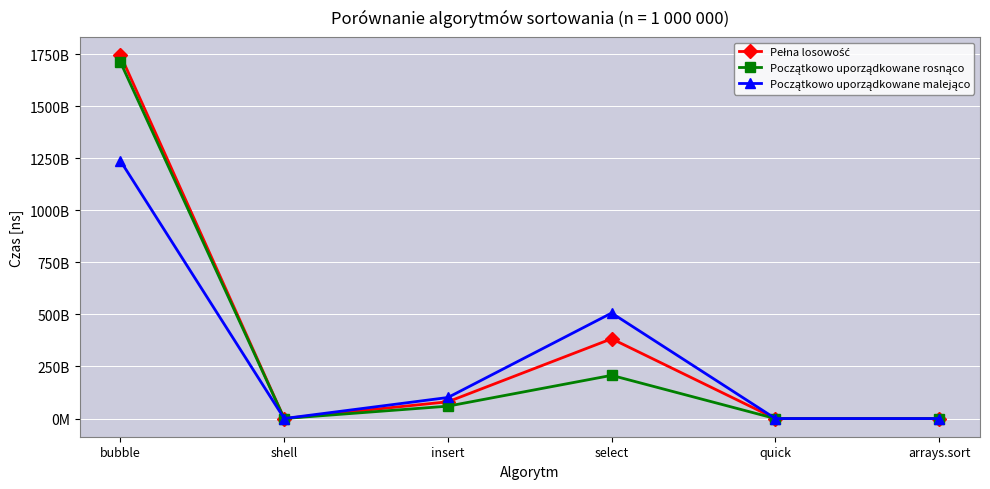

The value of Początkowo uporządkowane malejąco at arrays.sort is 24920463. True or false?

False